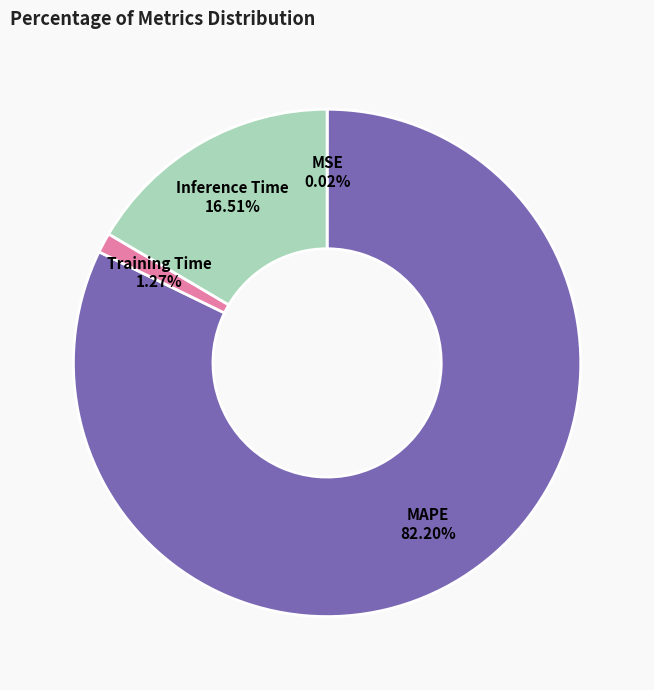

To the nearest percent, what is the difference between the Inference Time and MAPE slice percentages?

66%